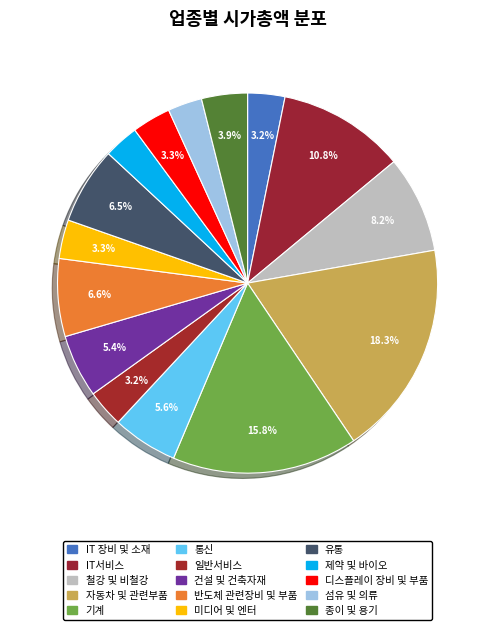

To the nearest percent, what is the difference between the largest and smallest slice percentages?

15%